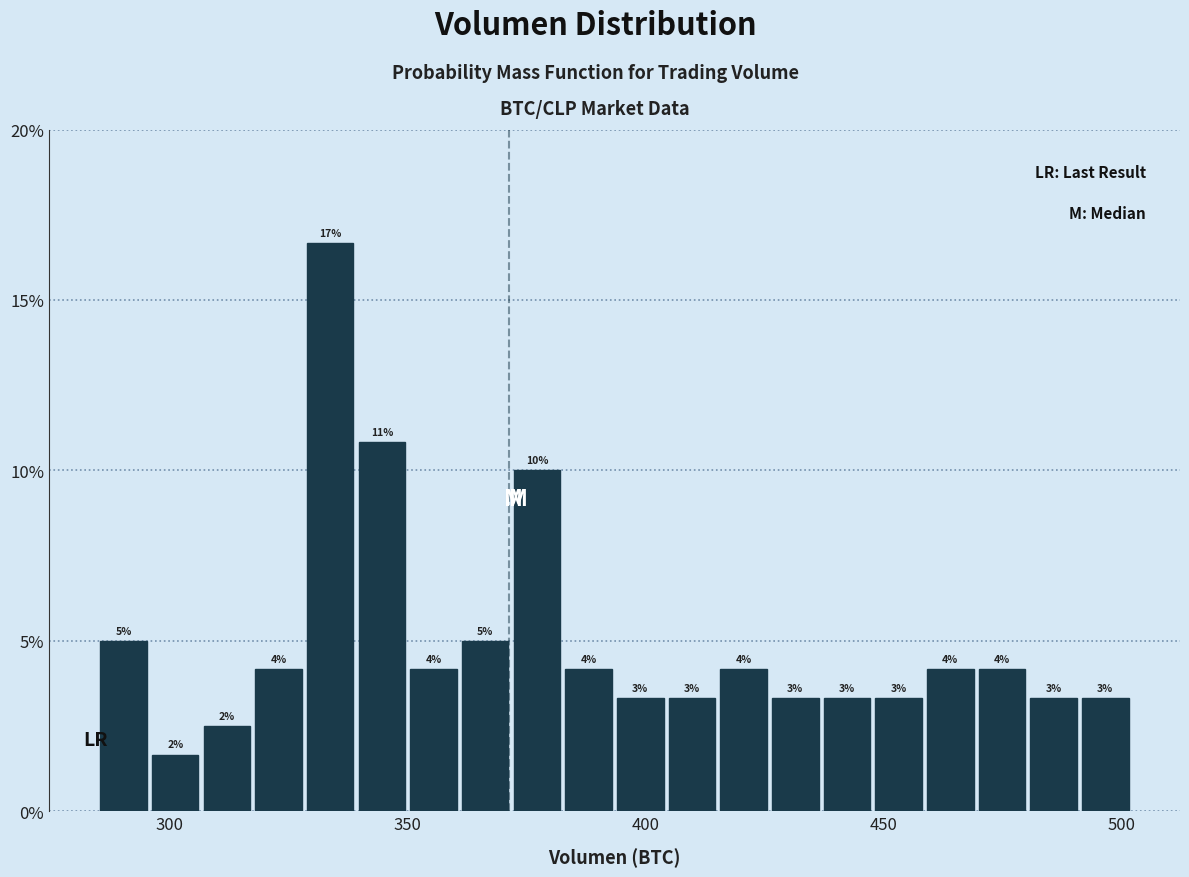

Read against the x-axis, roughly where is the centre of the tallest bar?

335